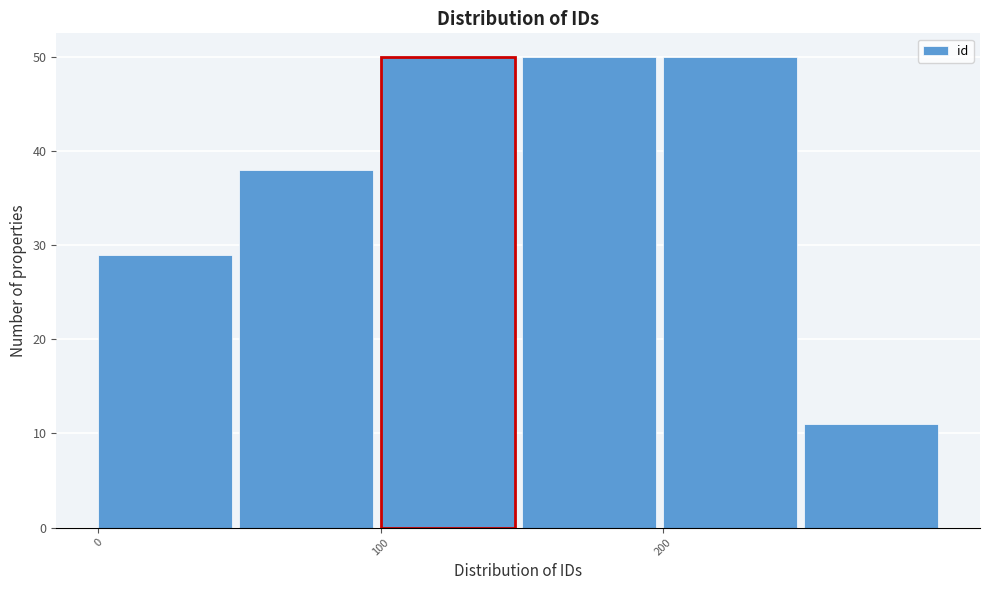

What is the height of the bar covering 250 to 300 on the x-axis? The values are not printed on the chart, so give them approximately, as read against the axis.

11